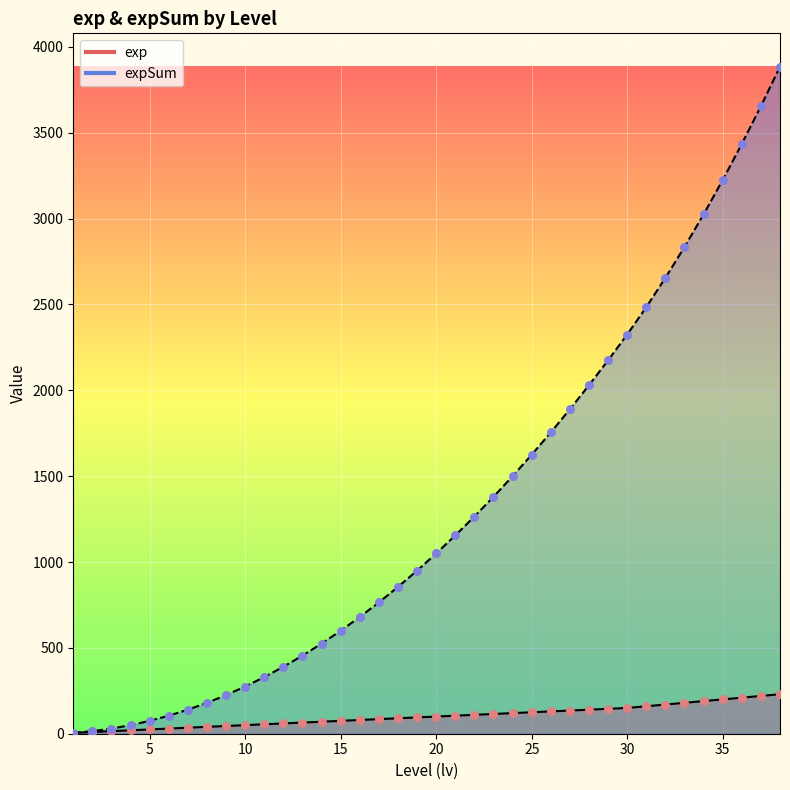

Is the value of expSum at 24 greater than the value of exp at 26?

Yes